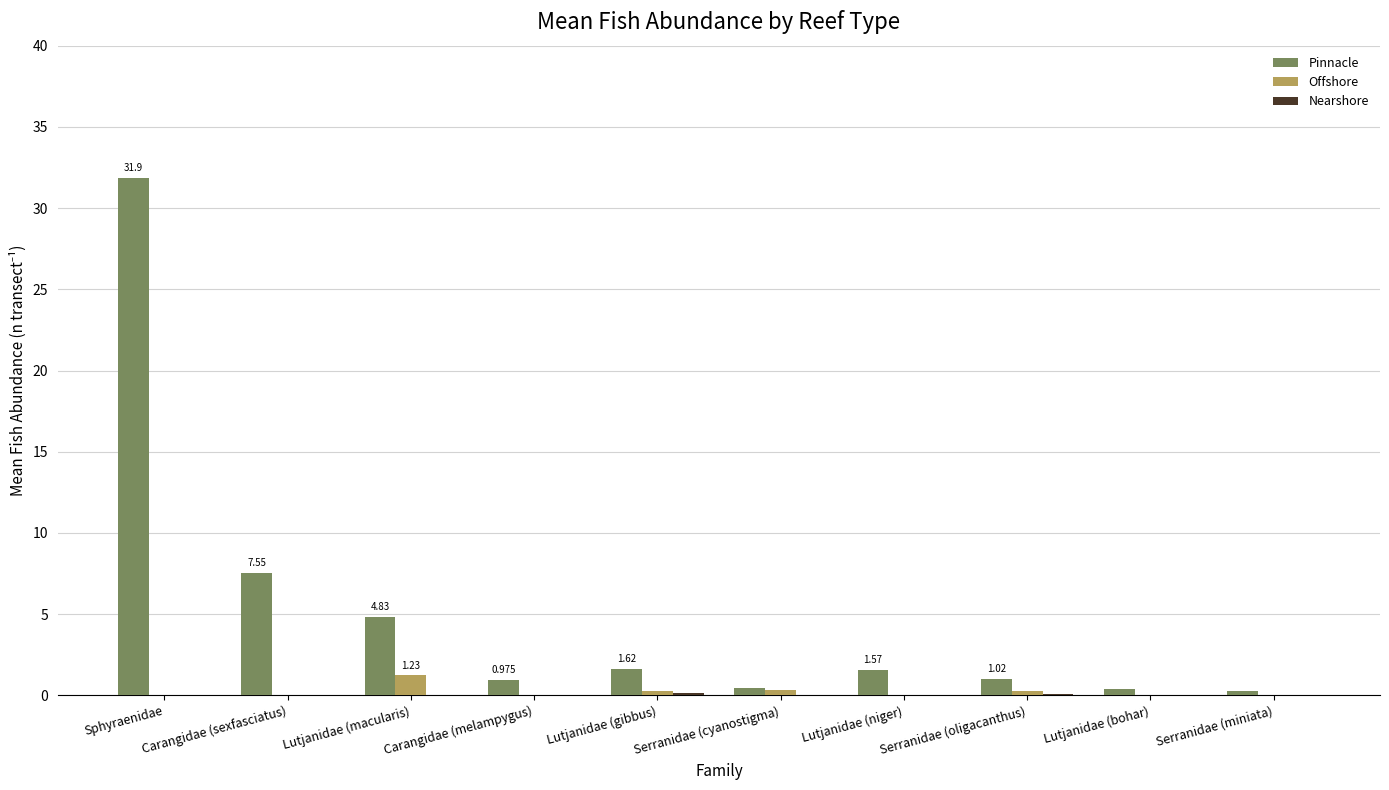

At which category is the sum across all series the highest?

Sphyraenidae